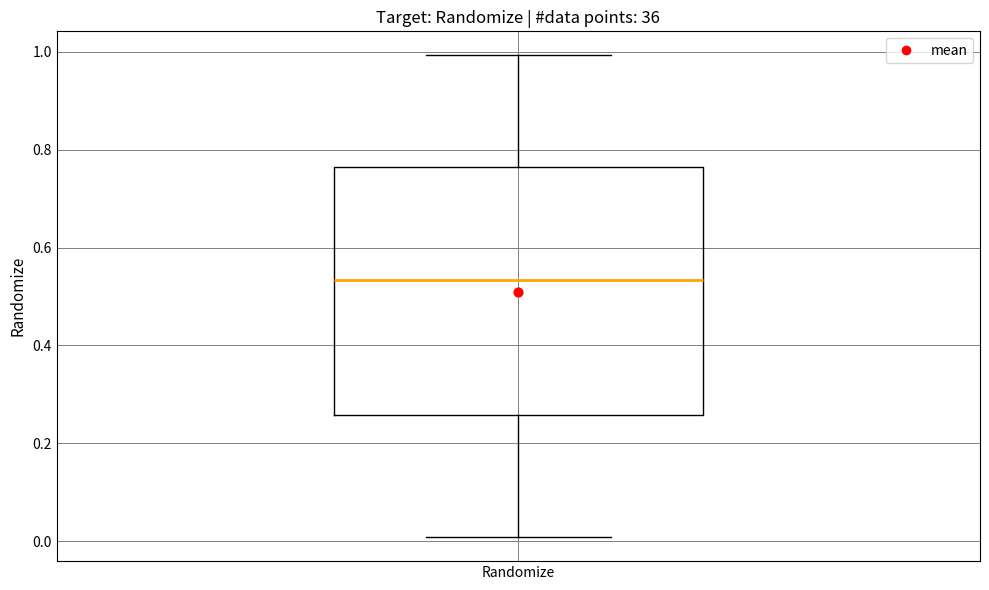

Where does the lower whisker of the box for Randomize end on the y-axis? The values are not printed on the chart, so give them approximately, as read against the axis.

0.00